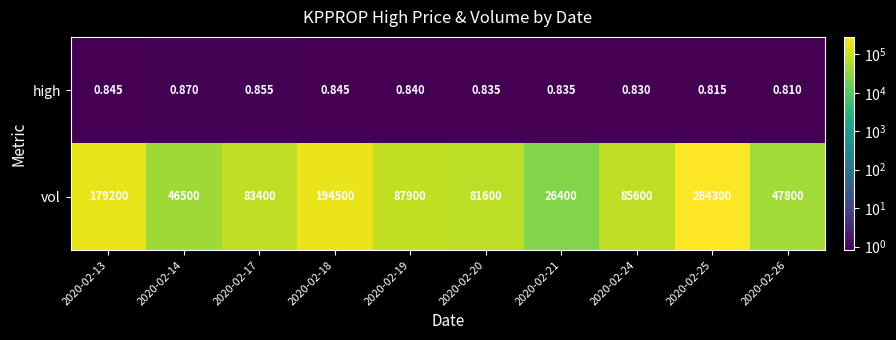

Is the value of vol at 2020-02-19 greater than the value of high at 2020-02-17?

Yes